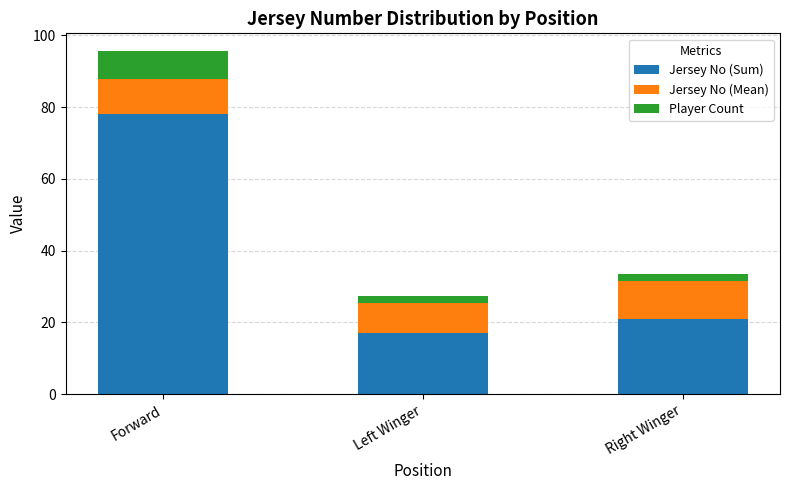

What is the highest value of the Jersey No (Sum) series?

78.0